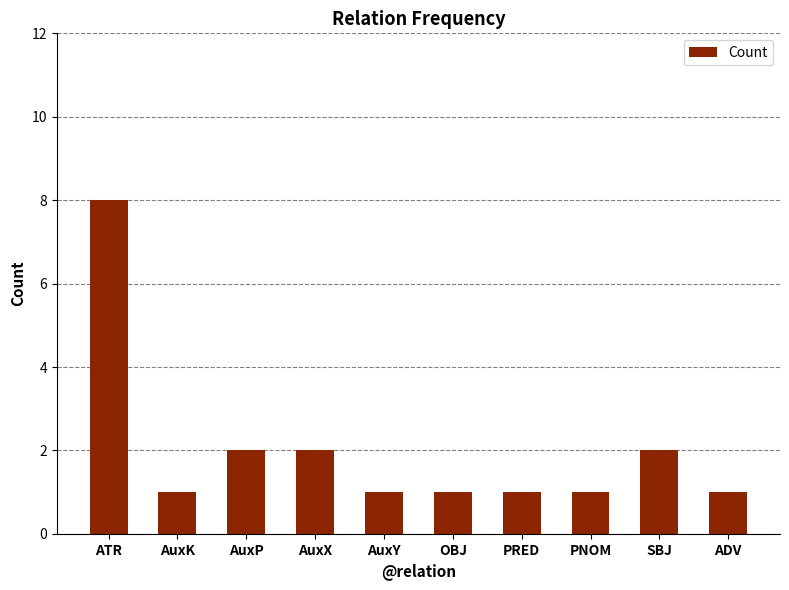

Reading left to right, extract all data points from this chart.

8	1	2	2	1	1	1	1	2	1